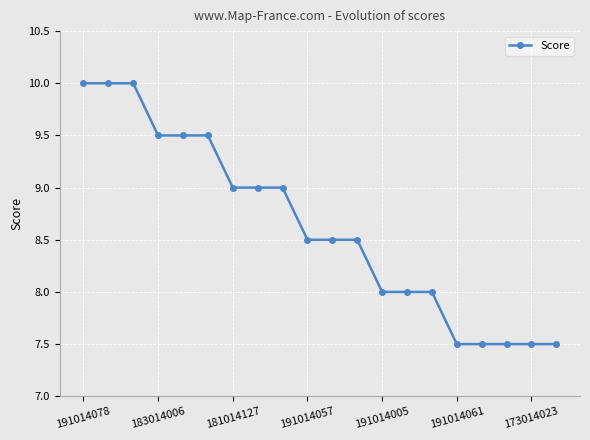

Reading left to right, transcribe all the data shown in this chart.

10.0	10.0	10.0	9.5	9.5	9.5	9.0	9.0	9.0	8.5	8.5	8.5	8.0	8.0	8.0	7.5	7.5	7.5	7.5	7.5